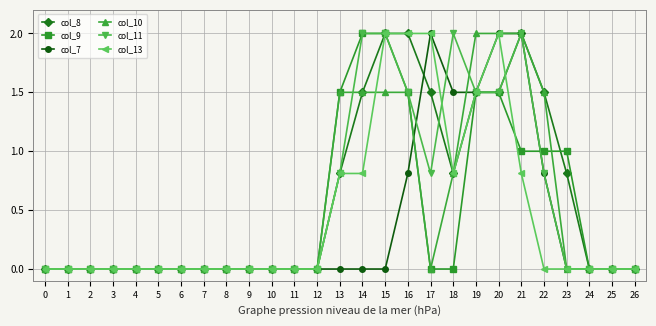

Reading left to right, extract all data points from this chart.

col_8: 0.0	0.0	0.0	0.0	0.0	0.0	0.0	0.0	0.0	0.0	0.0	0.0	0.0	0.8	1.5	2.0	2.0	1.5	0.8	1.5	1.5	2.0	1.5	0.8	0.0	0.0	0.0
col_9: 0.0	0.0	0.0	0.0	0.0	0.0	0.0	0.0	0.0	0.0	0.0	0.0	0.0	1.5	2.0	2.0	1.5	0.0	0.0	1.5	1.5	1.0	1.0	1.0	0.0	0.0	0.0
col_7: 0.0	0.0	0.0	0.0	0.0	0.0	0.0	0.0	0.0	0.0	0.0	0.0	0.0	0.0	0.0	0.0	0.8	2.0	1.5	1.5	2.0	2.0	0.8	0.0	0.0	0.0	0.0
col_10: 0.0	0.0	0.0	0.0	0.0	0.0	0.0	0.0	0.0	0.0	0.0	0.0	0.0	1.5	1.5	1.5	1.5	0.0	0.8	2.0	2.0	2.0	1.5	0.0	0.0	0.0	0.0
col_11: 0.0	0.0	0.0	0.0	0.0	0.0	0.0	0.0	0.0	0.0	0.0	0.0	0.0	0.8	2.0	2.0	1.5	0.8	2.0	1.5	1.5	2.0	0.8	0.0	0.0	0.0	0.0
col_13: 0.0	0.0	0.0	0.0	0.0	0.0	0.0	0.0	0.0	0.0	0.0	0.0	0.0	0.8	0.8	2.0	2.0	2.0	0.8	1.5	2.0	0.8	0.0	0.0	0.0	0.0	0.0